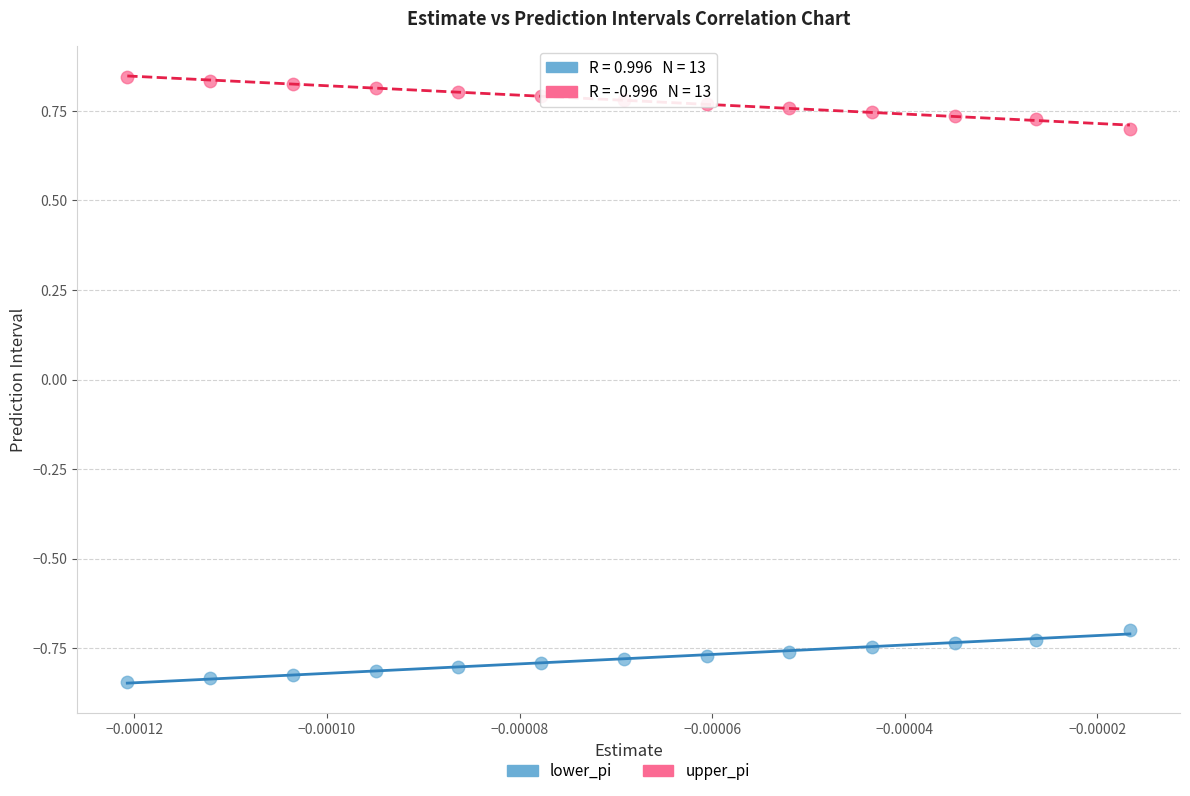

What are all the series names shown in the legend?

lower_pi, upper_pi